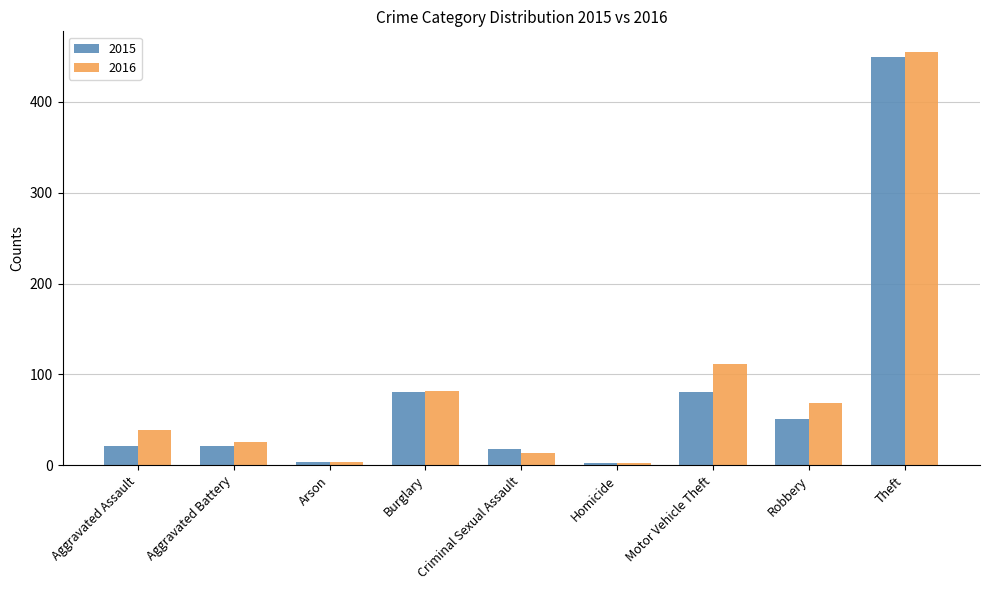

How many distinct data groups are displayed?

2